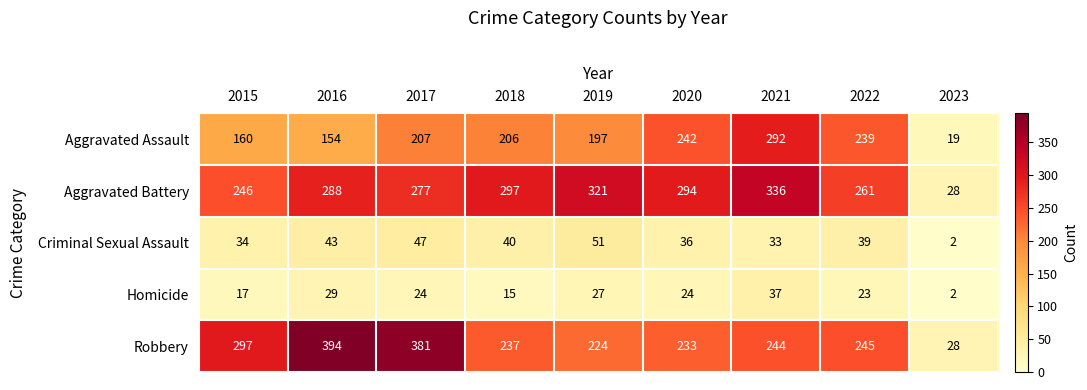

Which series changed the most between 2018 and 2020?

Aggravated Assault